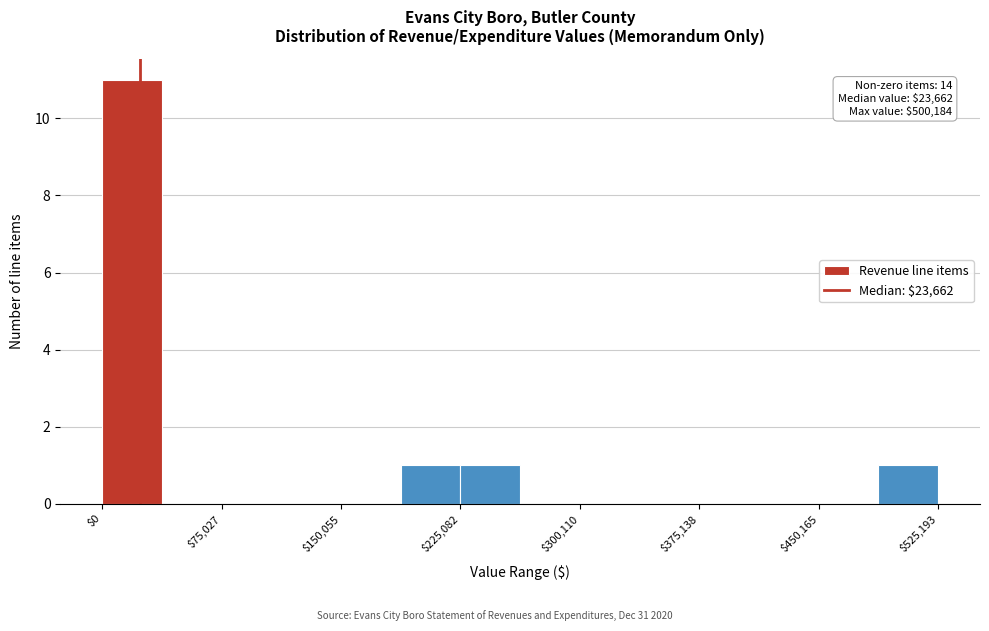

Read against the x-axis, roughly where is the centre of the tallest bar?

20000